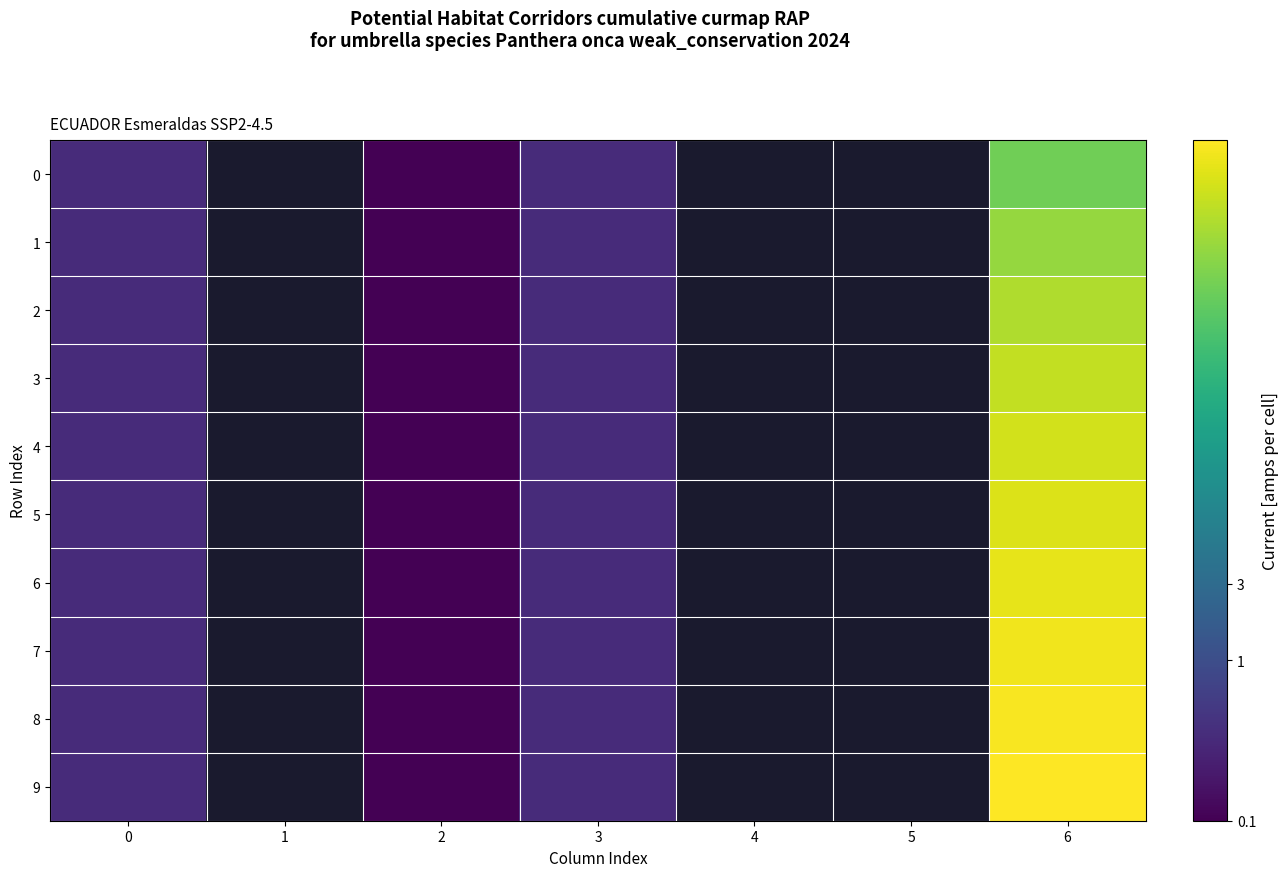

Rank the series at 2 from highest to lowest value.

5, 7, 0, 2, 3, 6, 9, 4, 1, 8